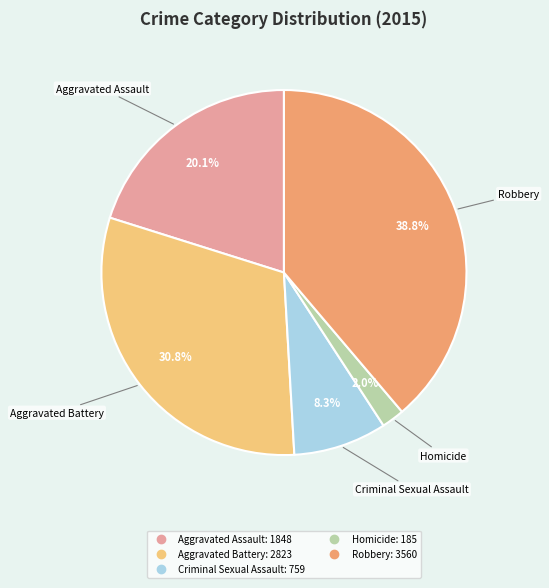

Is there any slice that represents more than half of the pie?

No